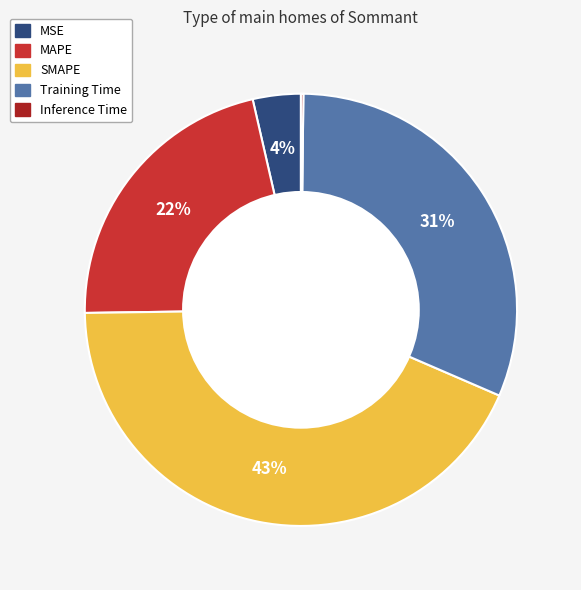

To the nearest percent, what portion does SMAPE represent?

43%